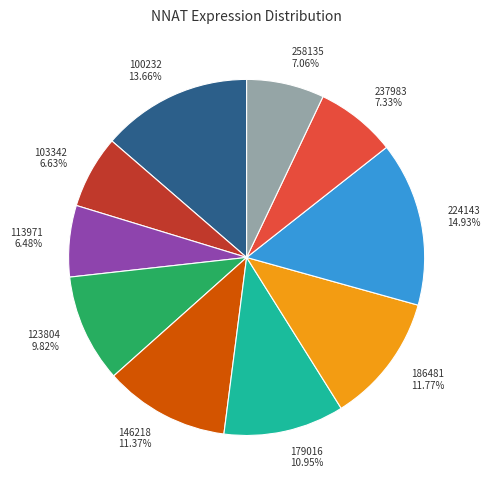

What is the ratio of the value at 103342 to the value at 179016?

0.6